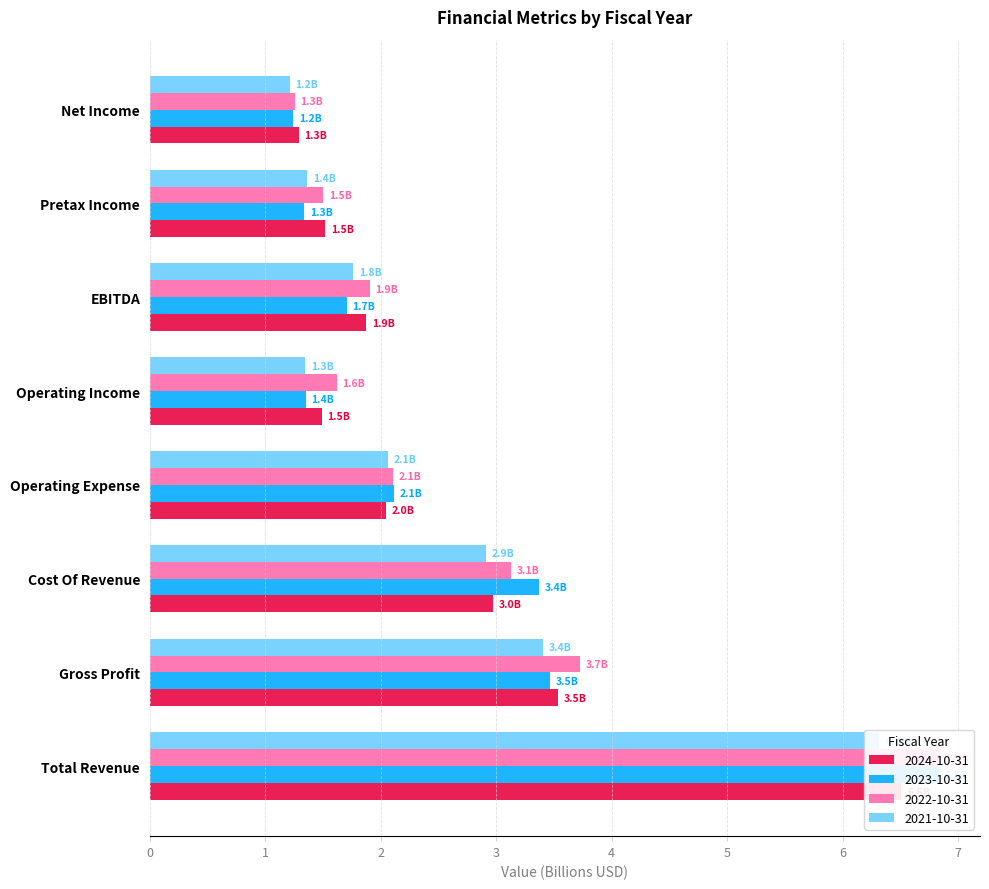

What are all the series names shown in the legend?

2024-10-31, 2023-10-31, 2022-10-31, 2021-10-31